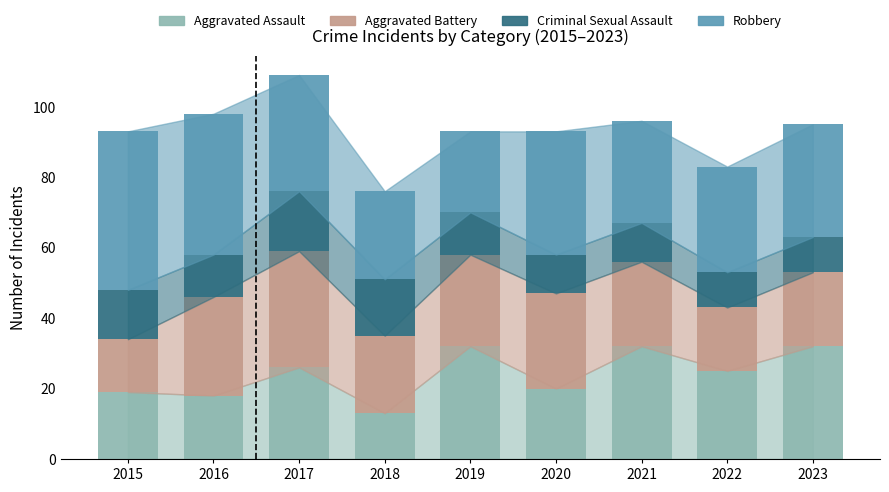

How many data points does each series have?

9